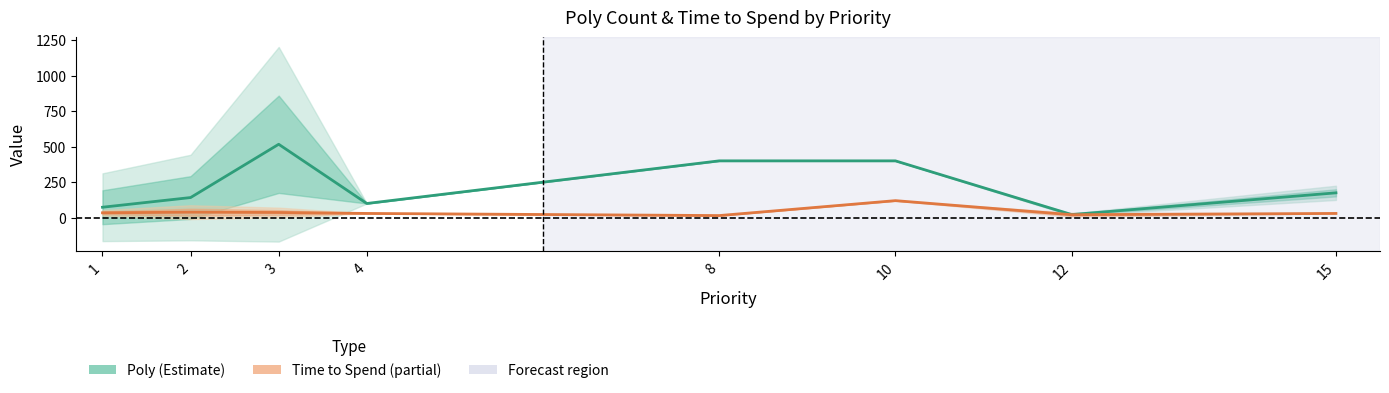

How many values in the Poly (Estimate) series exceed 175?

3